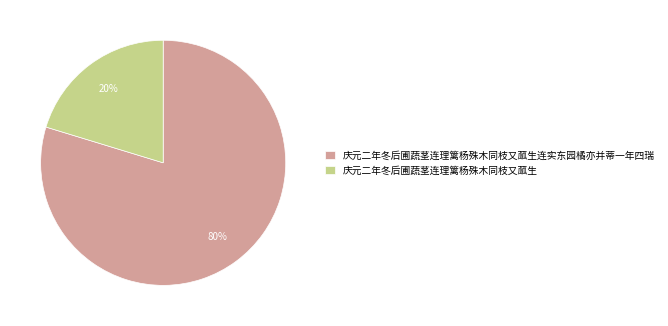

To the nearest percent, what portion does 庆元二年冬后圃蔬茎连理篱杨殊木同枝又蓏生 represent?

20%